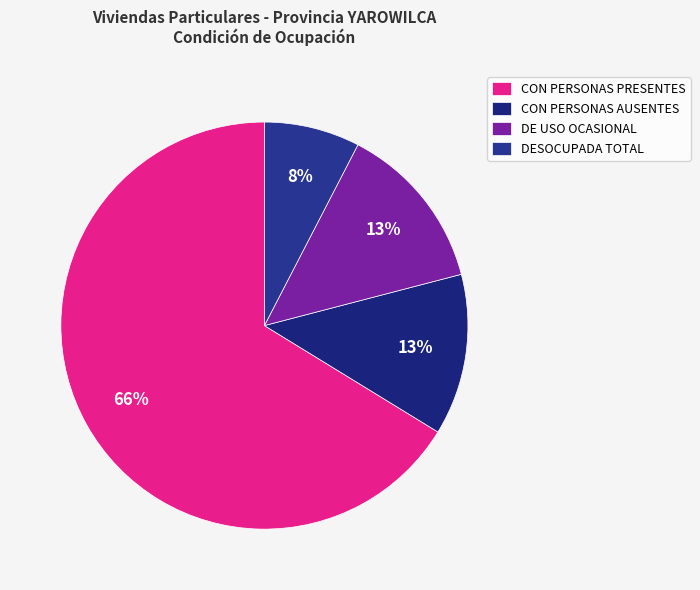

Combined, do DESOCUPADA TOTAL and CON PERSONAS PRESENTES account for over 50%?

Yes